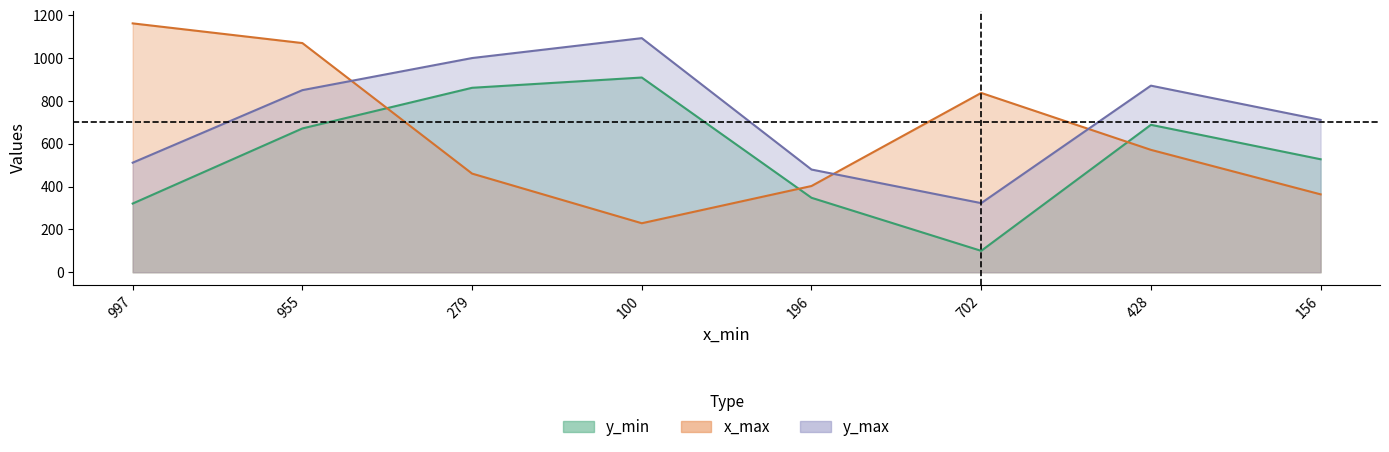

At 196, list the series in order from smallest to largest.

y_min, x_max, y_max